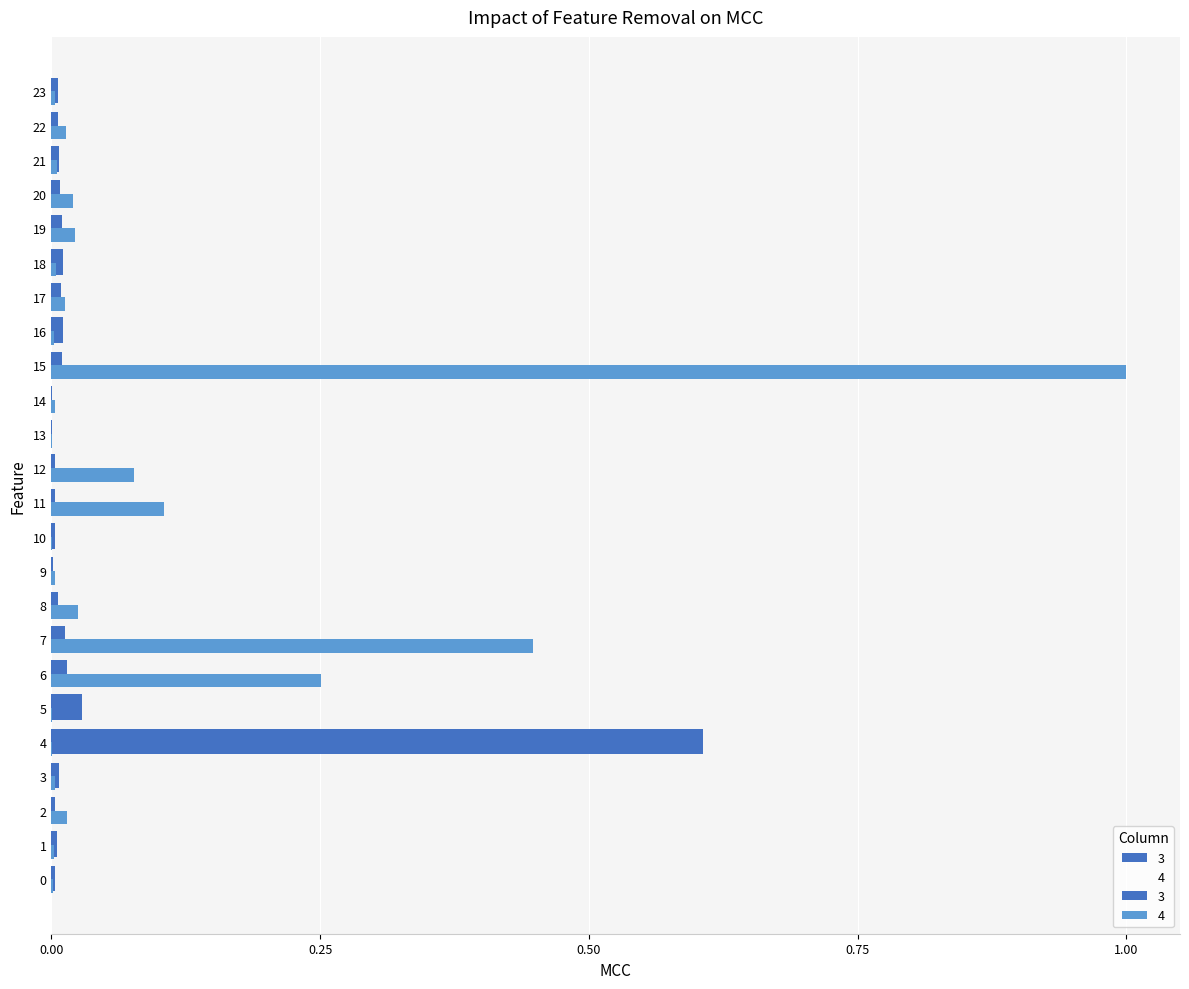

The 3 series shows 0.0 at 2. True or false?

False